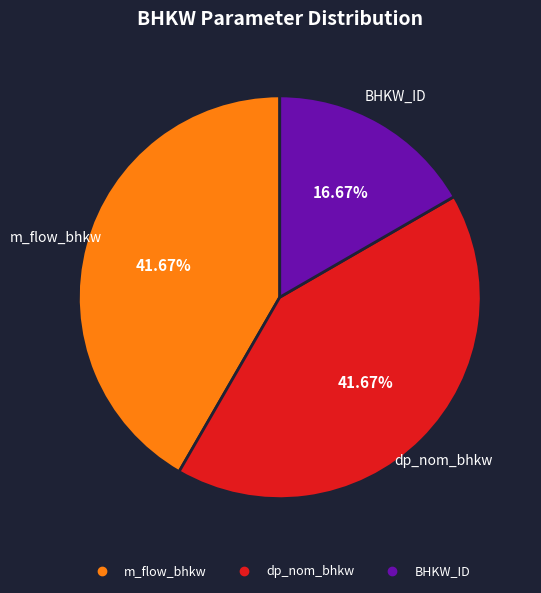

To the nearest percent, what is the average slice percentage?

33%